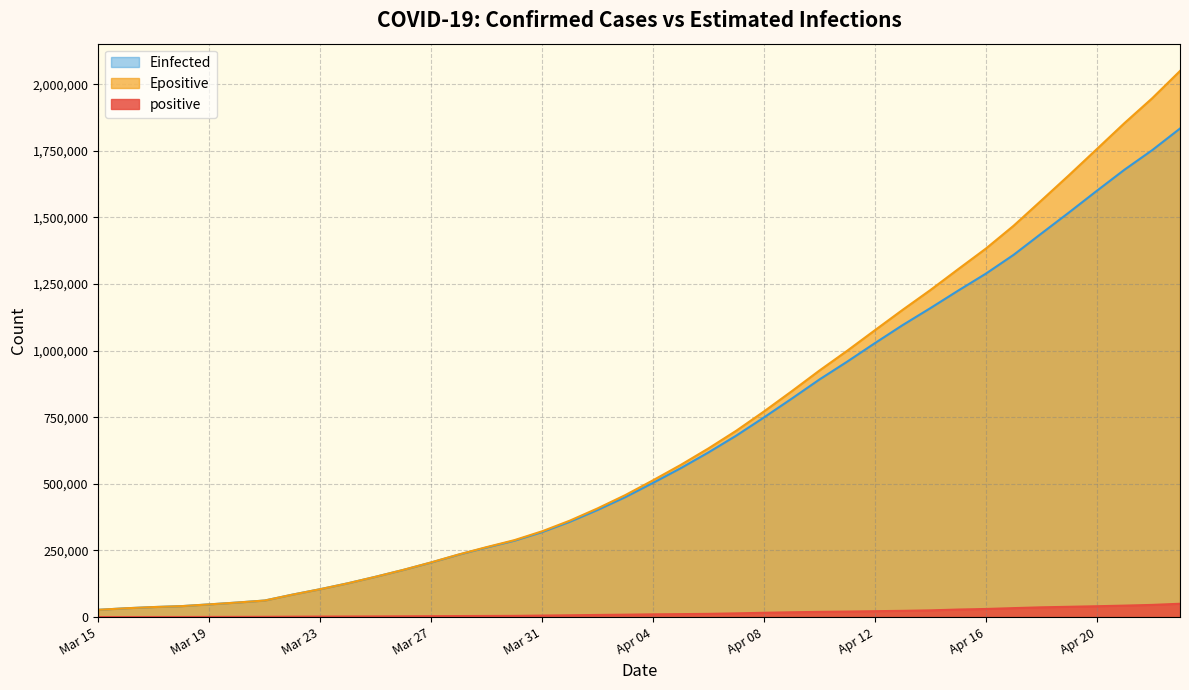

What is the greatest value displayed?

2049844.6